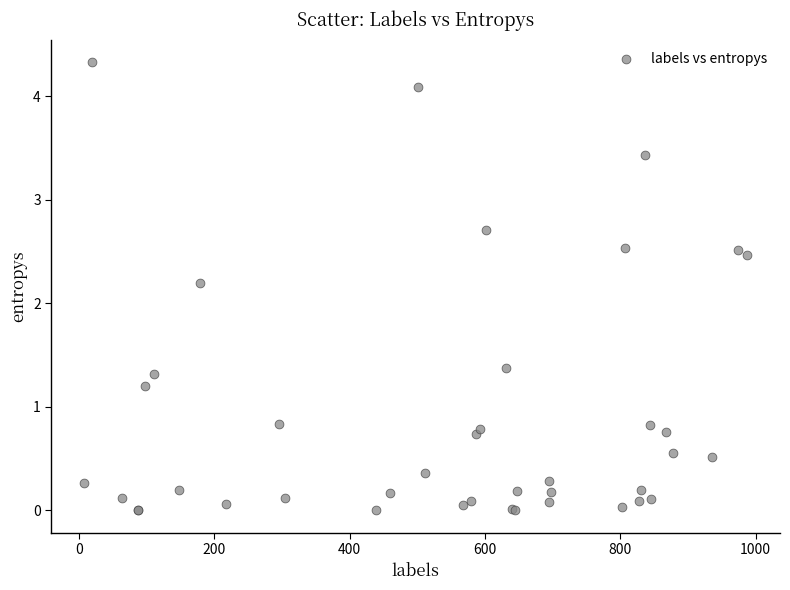

What Y value in the scatter plot is closest to 2?

2.2